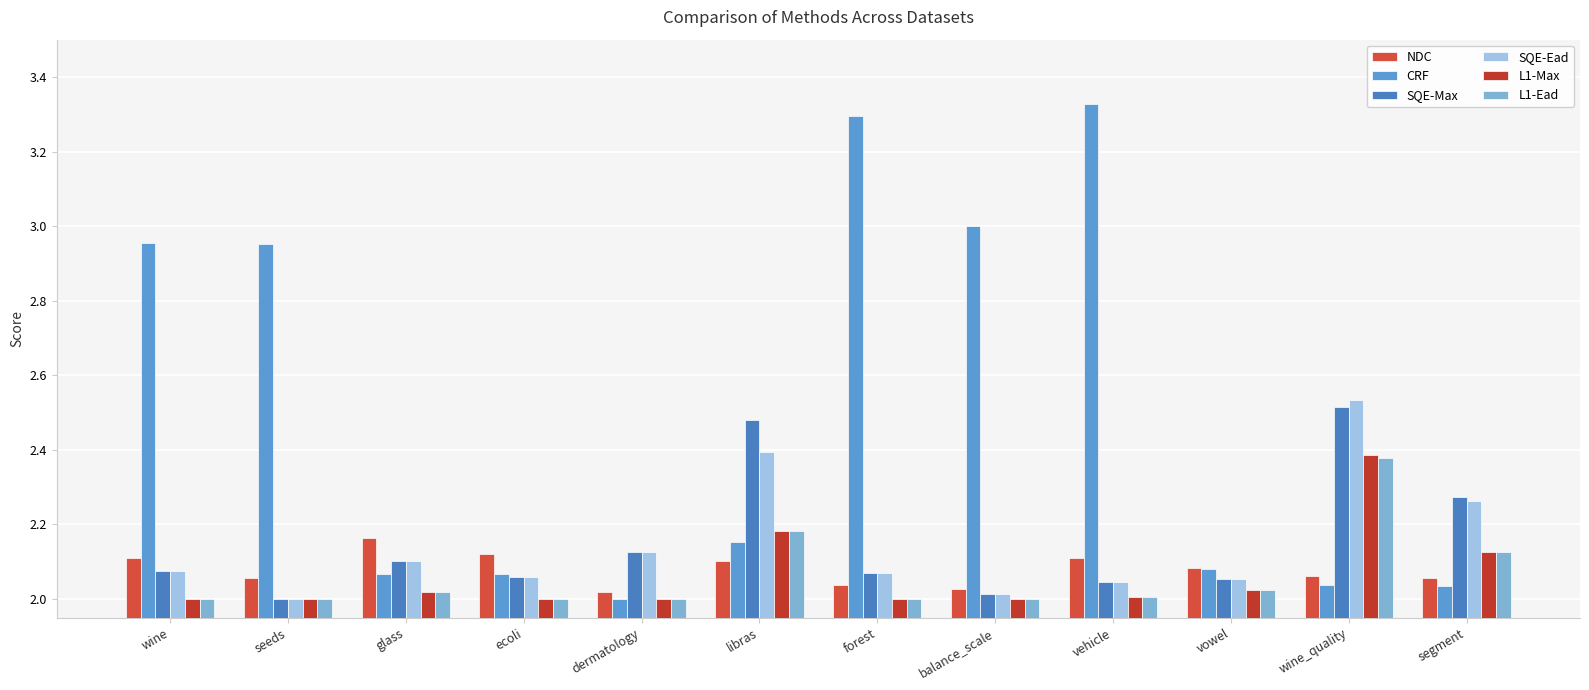

How many series are shown in this chart?

6